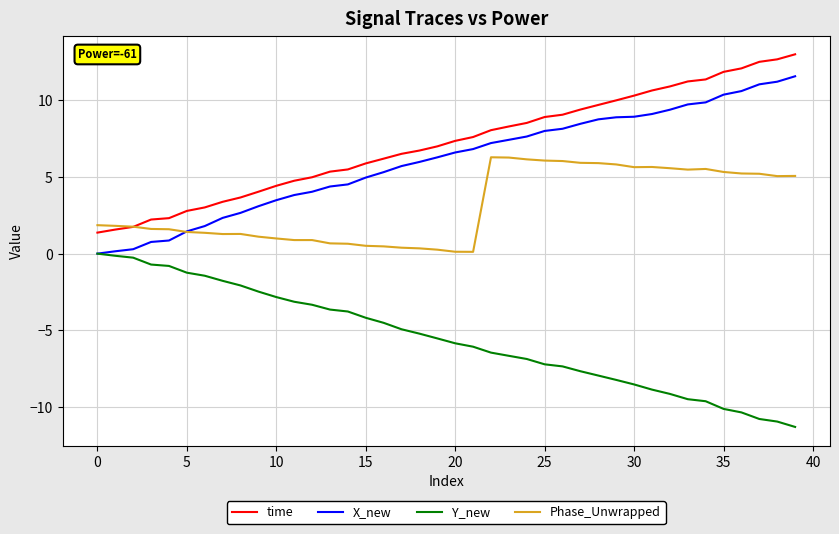

Which series has the largest total across all categories?

time